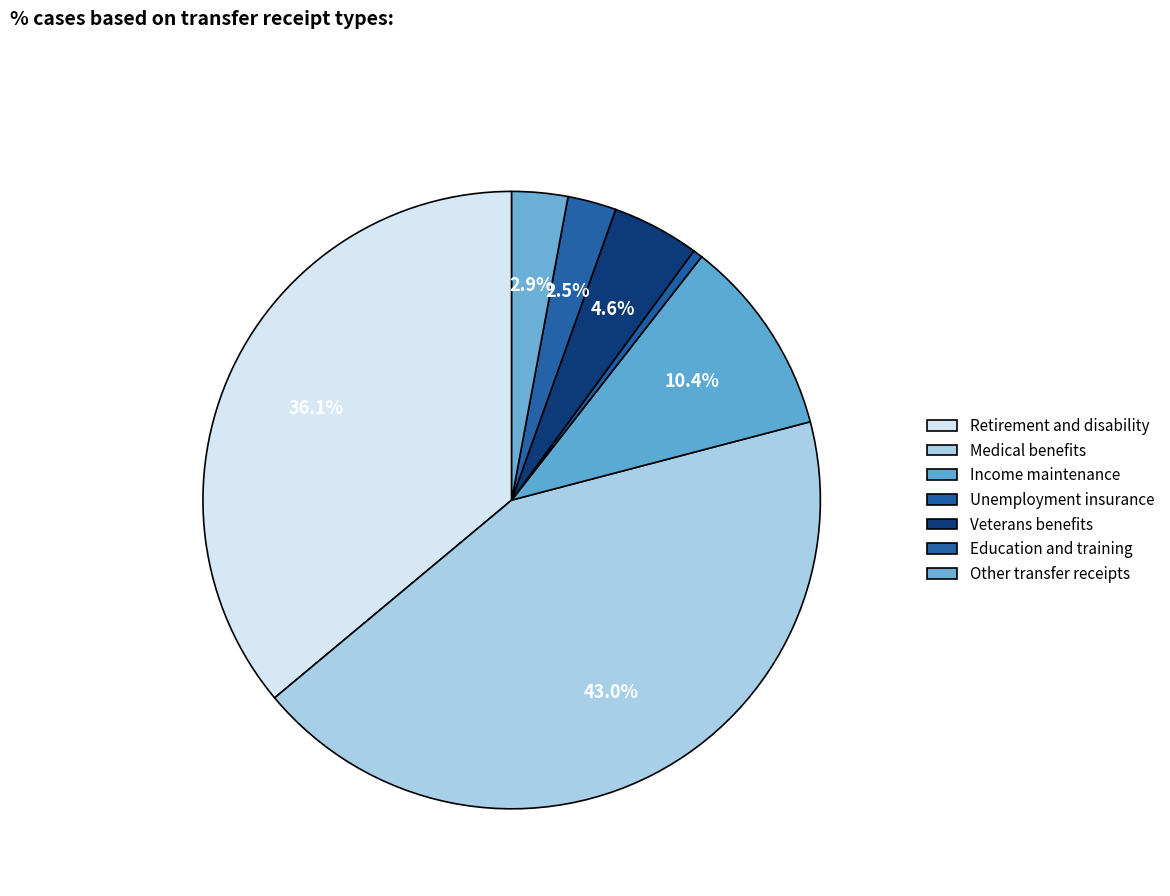

Combined, what portion of the pie is Other transfer receipts and Unemployment insurance?

3.4%